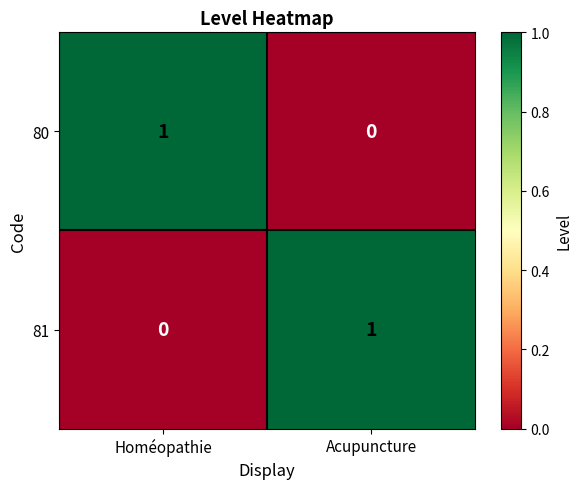

Reading right to left, transcribe all the data shown in this chart.

80: 0	1
81: 1	0